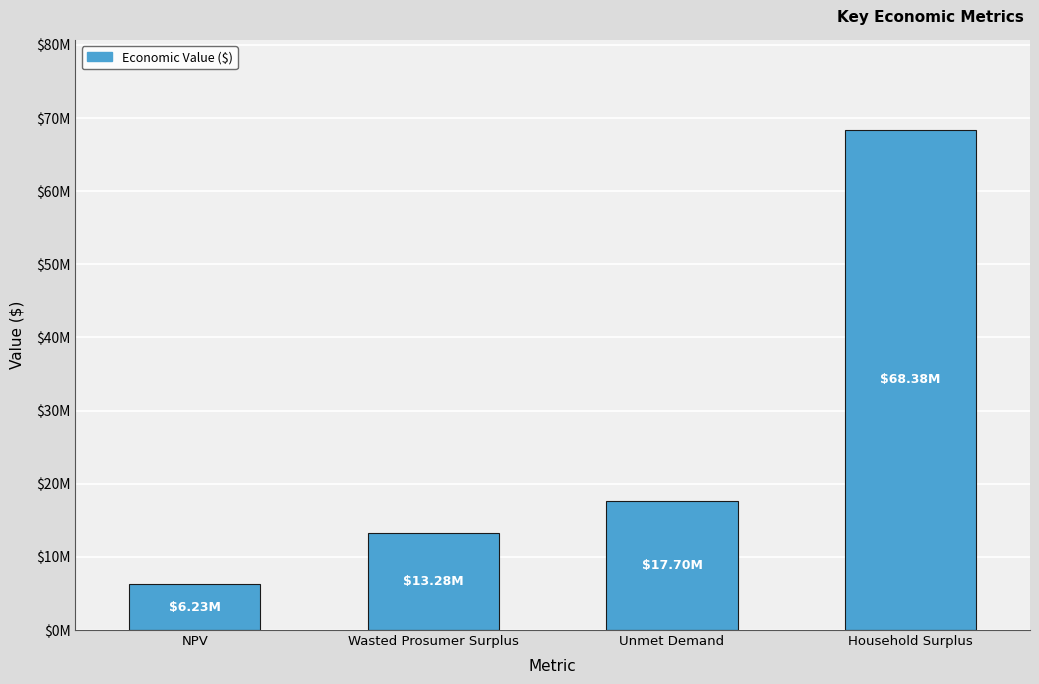

Are the bars horizontal?

No